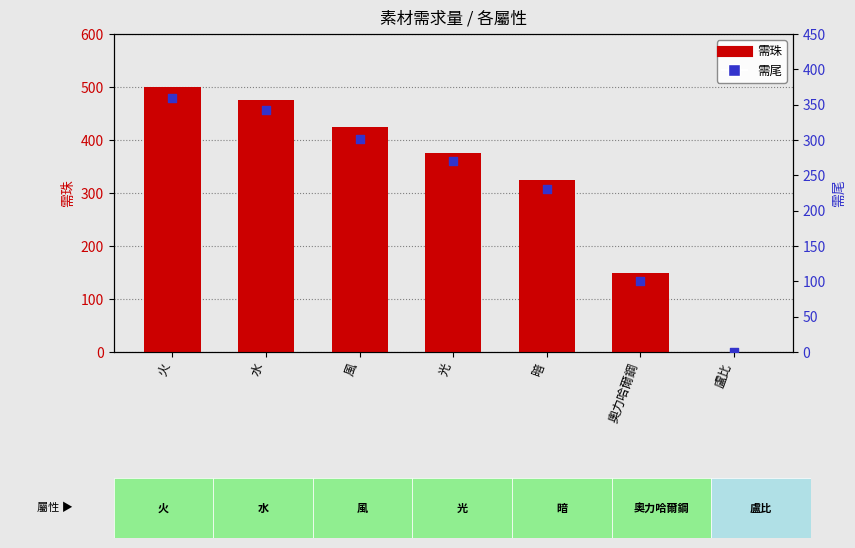

Which series has the largest total across all categories?

需珠